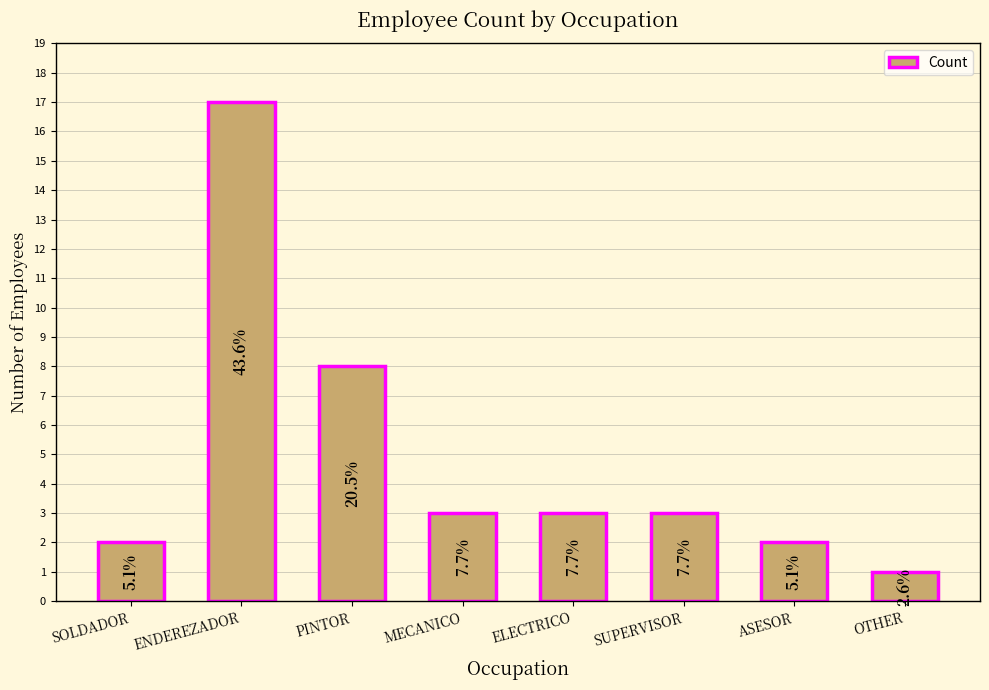

Are the bars horizontal?

No